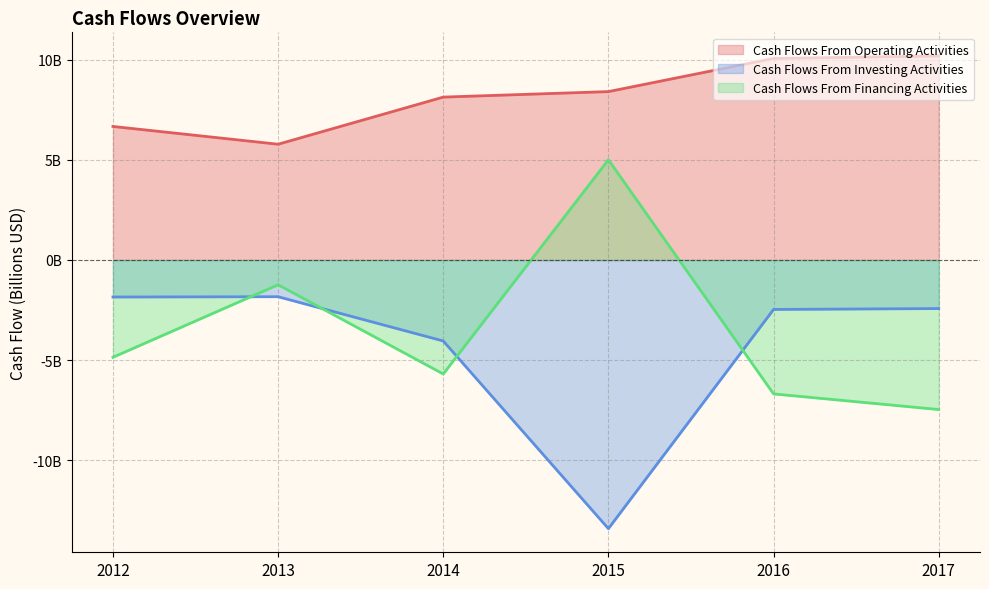

What is the sum of all Cash Flows From Investing Activities values?

-26.0